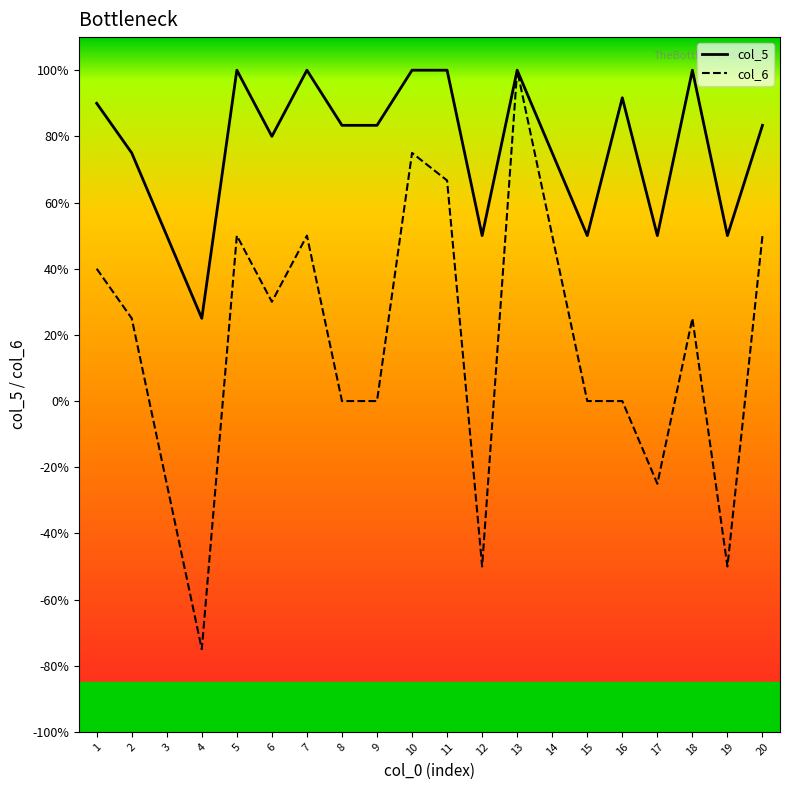

Reading left to right, transcribe all the data shown in this chart.

col_5: 1=0.9	2=0.8	3=0.5	4=0.2	5=1.0	6=0.8	7=1.0	8=0.8	9=0.8	10=1.0	11=1.0	12=0.5	13=1.0	14=0.8	15=0.5	16=0.9	17=0.5	18=1.0	19=0.5	20=0.8
col_6: 1=0.4	2=0.2	3=-0.2	4=-0.8	5=0.5	6=0.3	7=0.5	8=0.0	9=0.0	10=0.8	11=0.7	12=-0.5	13=1.0	14=0.5	15=0.0	16=0.0	17=-0.2	18=0.2	19=-0.5	20=0.5